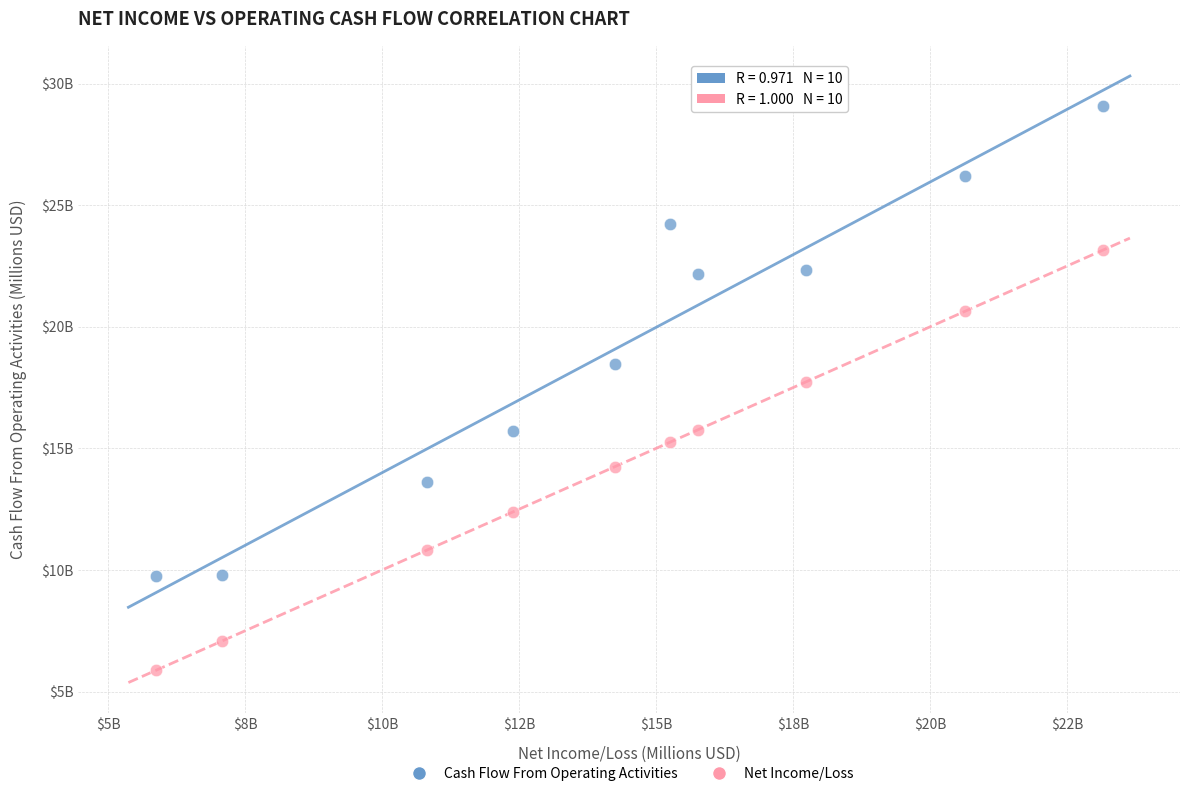

Which series reaches the minimum Y coordinate?

Net Income/Loss